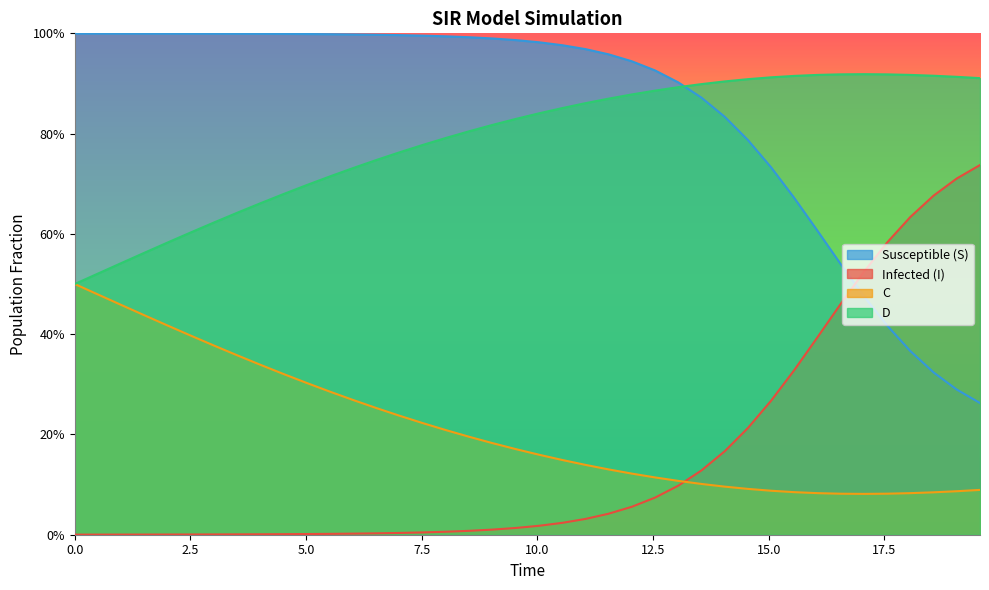

True or false: I and D intersect in this chart.

False